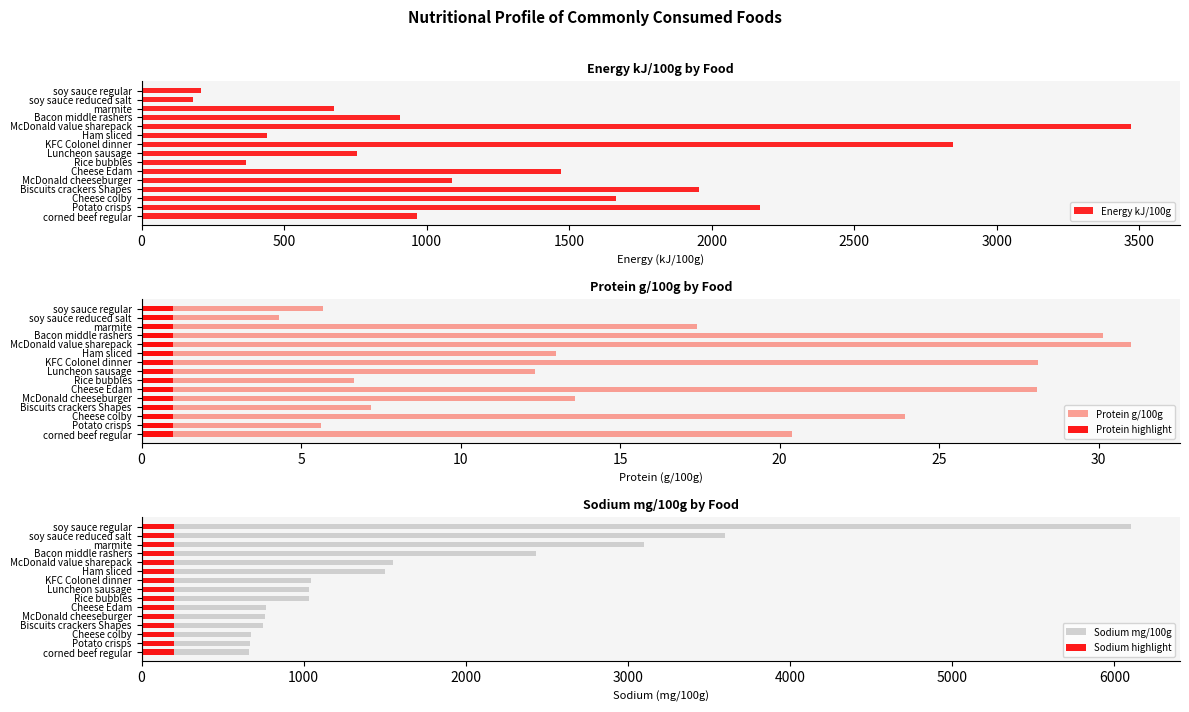

What is the sum of the Energy kJ/100g values at soy sauce reduced salt and Biscuits crackers Shapes?

2138.2